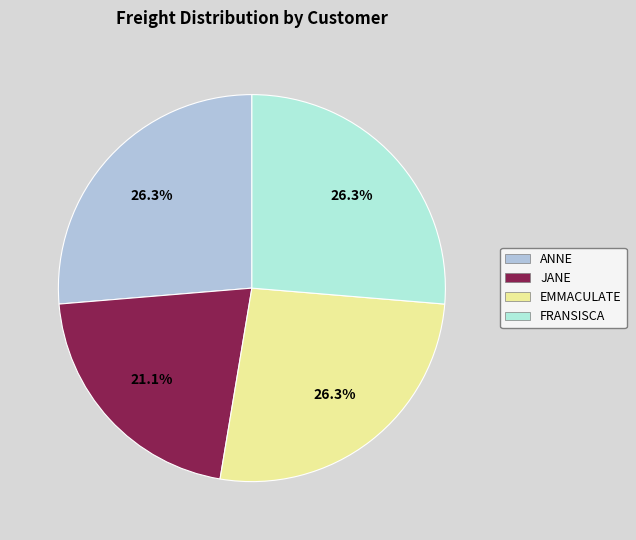

Count the number of slices in the pie.

4